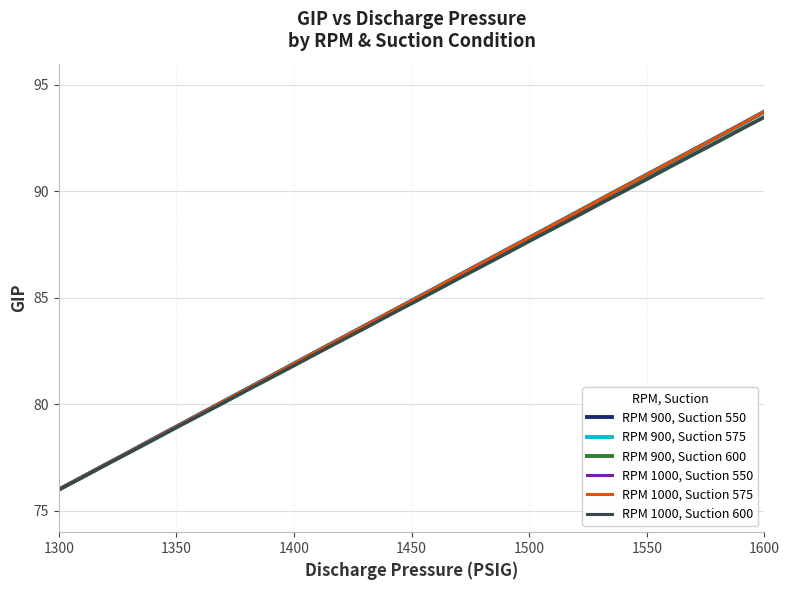

What is the sum of all RPM 900, Suction 550 values?

2631.1